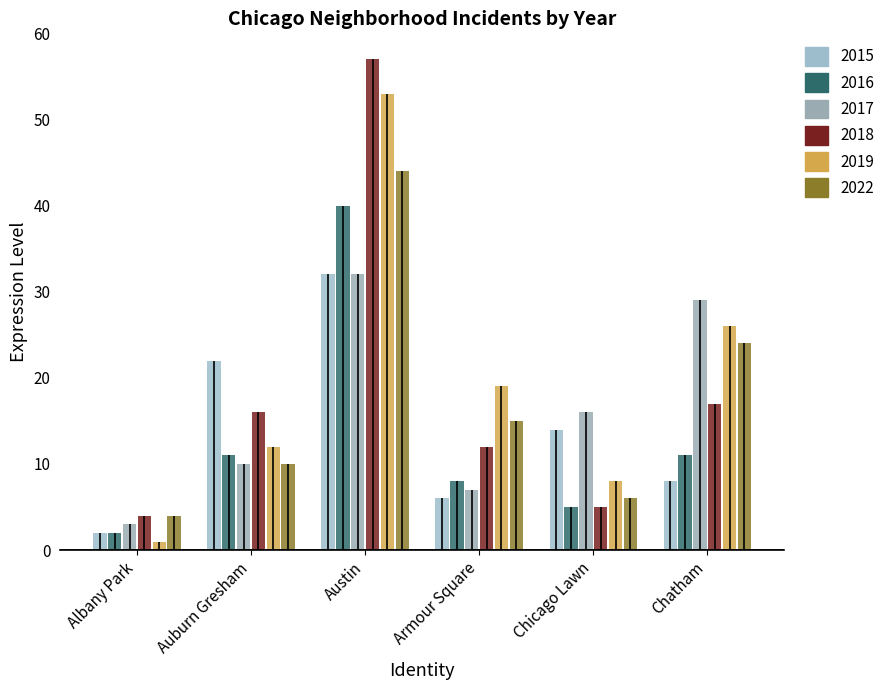

At which category is the sum across all series the highest?

Austin